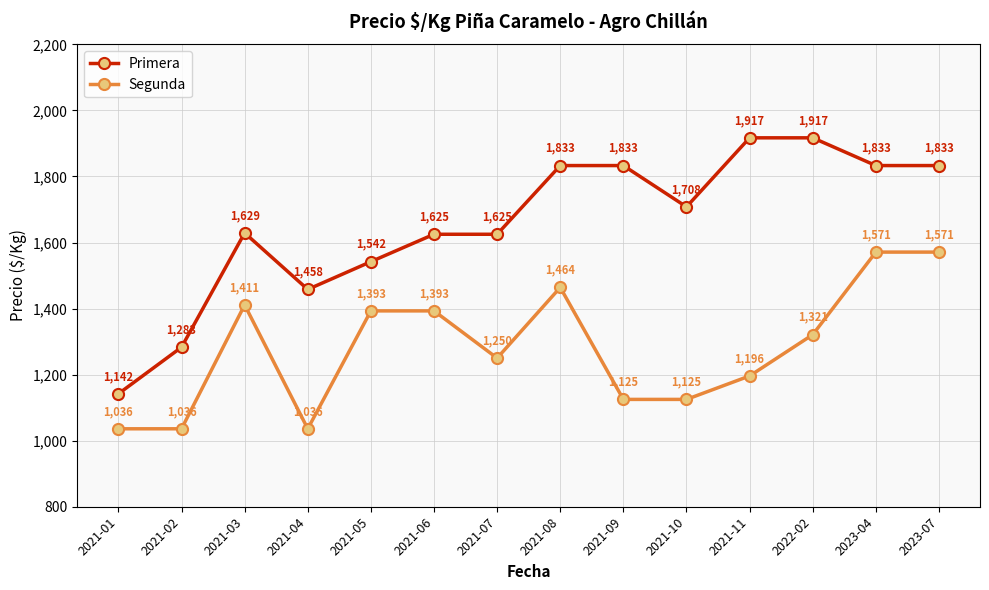

What is the label of the 4th point from the left?

2021-04